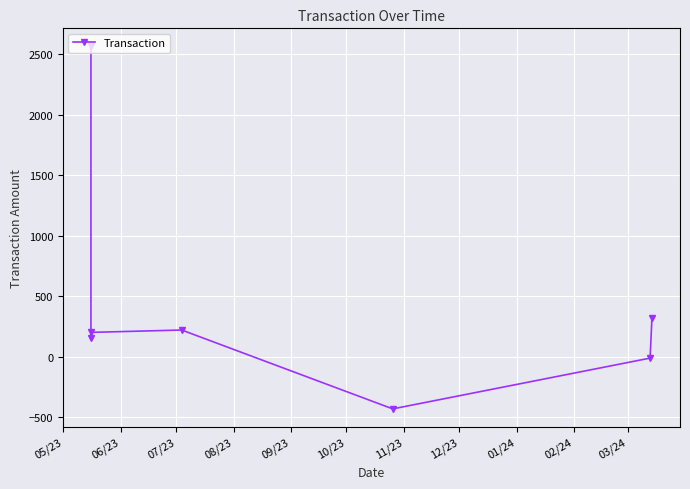

What is the difference between the values at 06/23 and 05/23?

2412.5